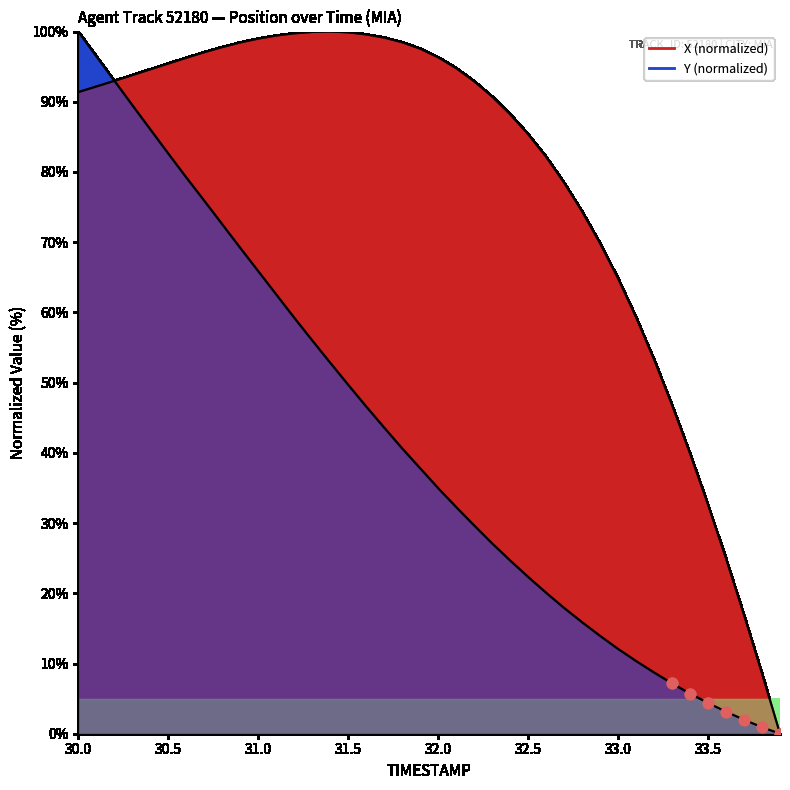

Which series reaches the minimum Y coordinate?

TIMESTAMP